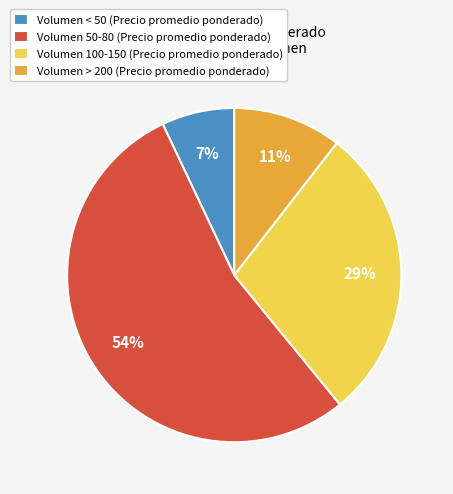

To the nearest percent, what is the average slice percentage?

25%